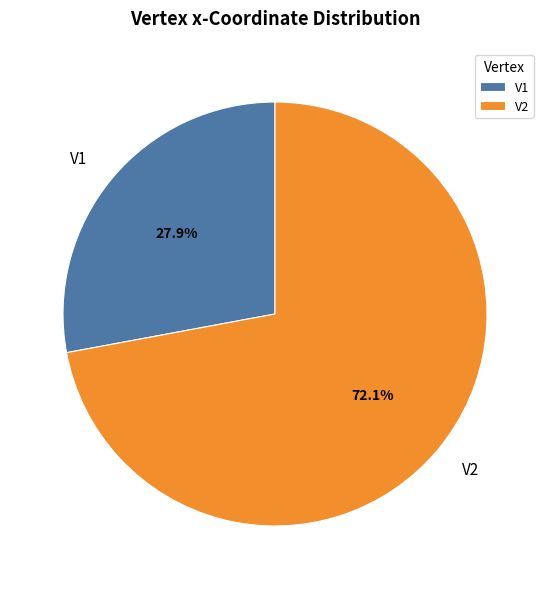

To the nearest percent, what percentage of the pie is V1?

28%